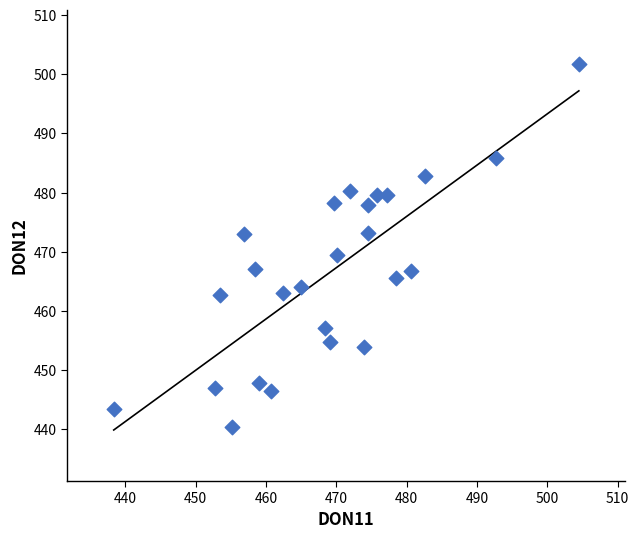

What is the range of X values (max minus min)?

66.1